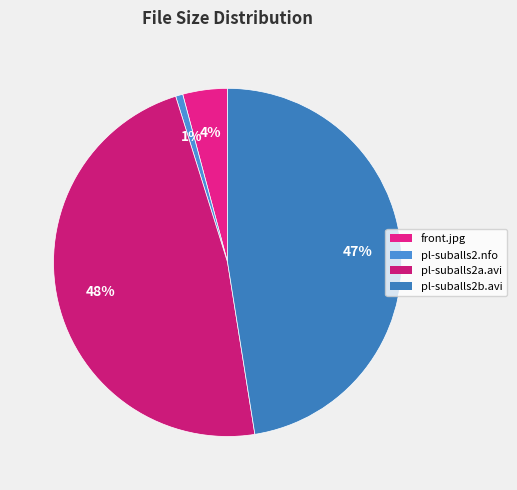

Count the number of slices in the pie.

4